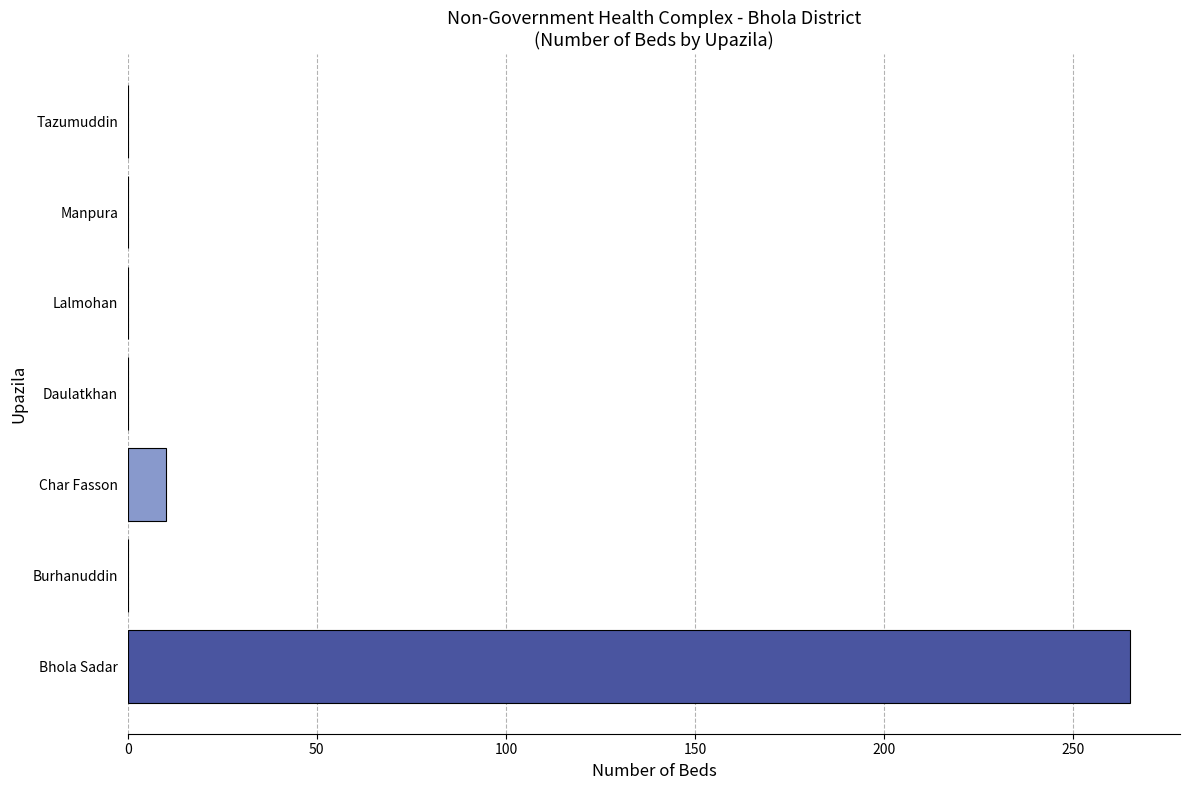

Are the bars grouped side by side (vs. stacked)?

No